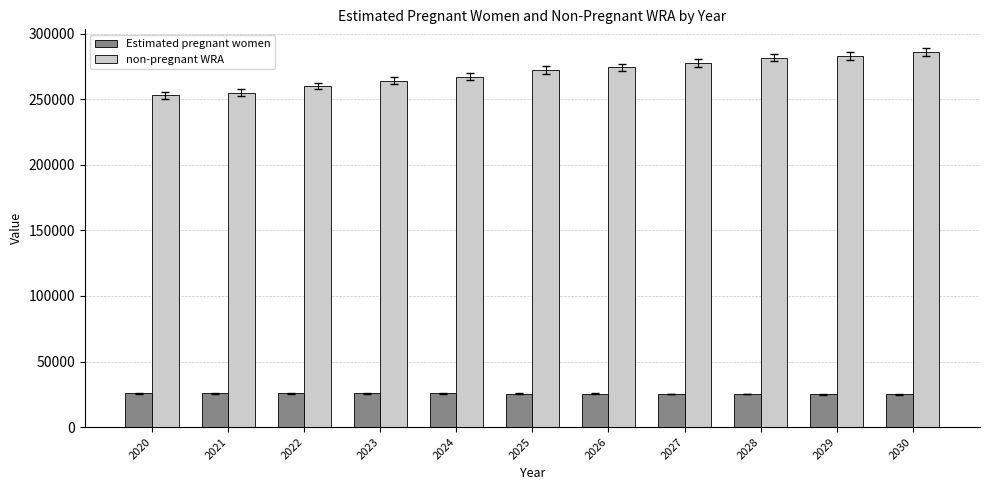

Are the bars horizontal?

No